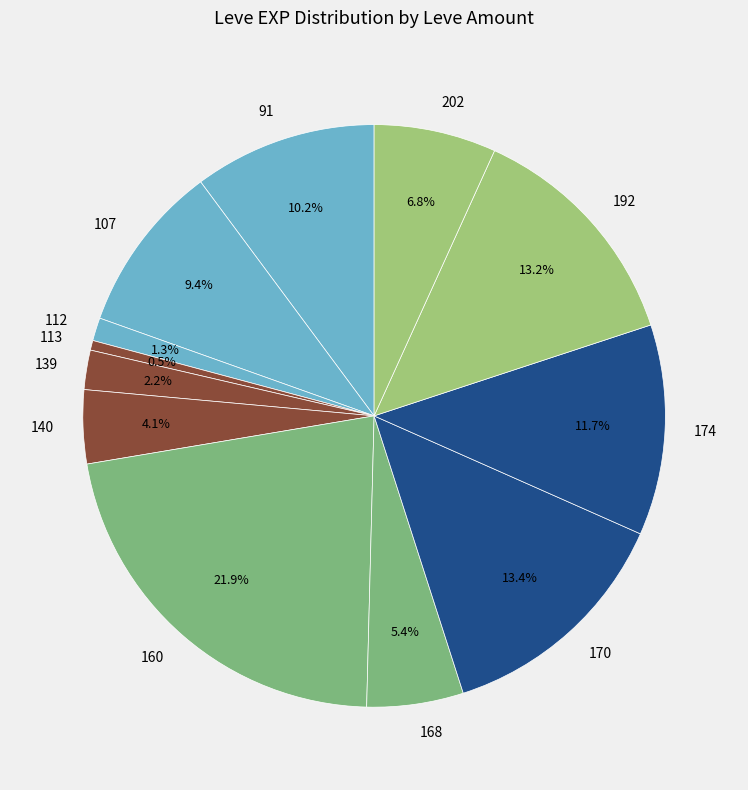

Is there any slice that represents more than half of the pie?

No